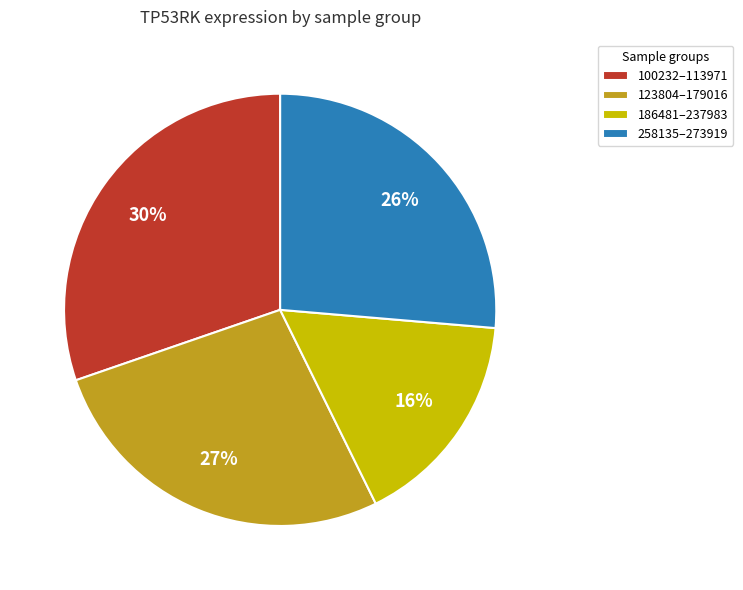

What is the ratio of the value at 123804–179016 to the value at 186481–237983?

1.7